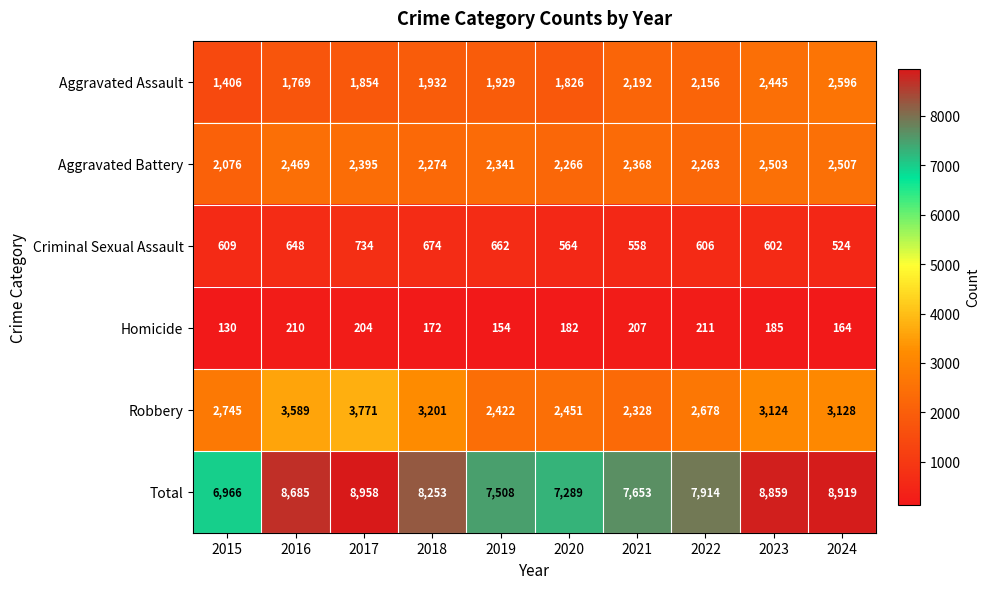

Which series has the largest total across all categories?

Total